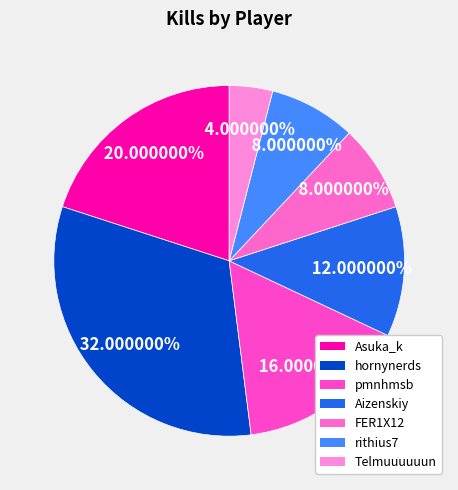

Combined, what portion of the pie is FER1X12 and rithius7?

16.0%